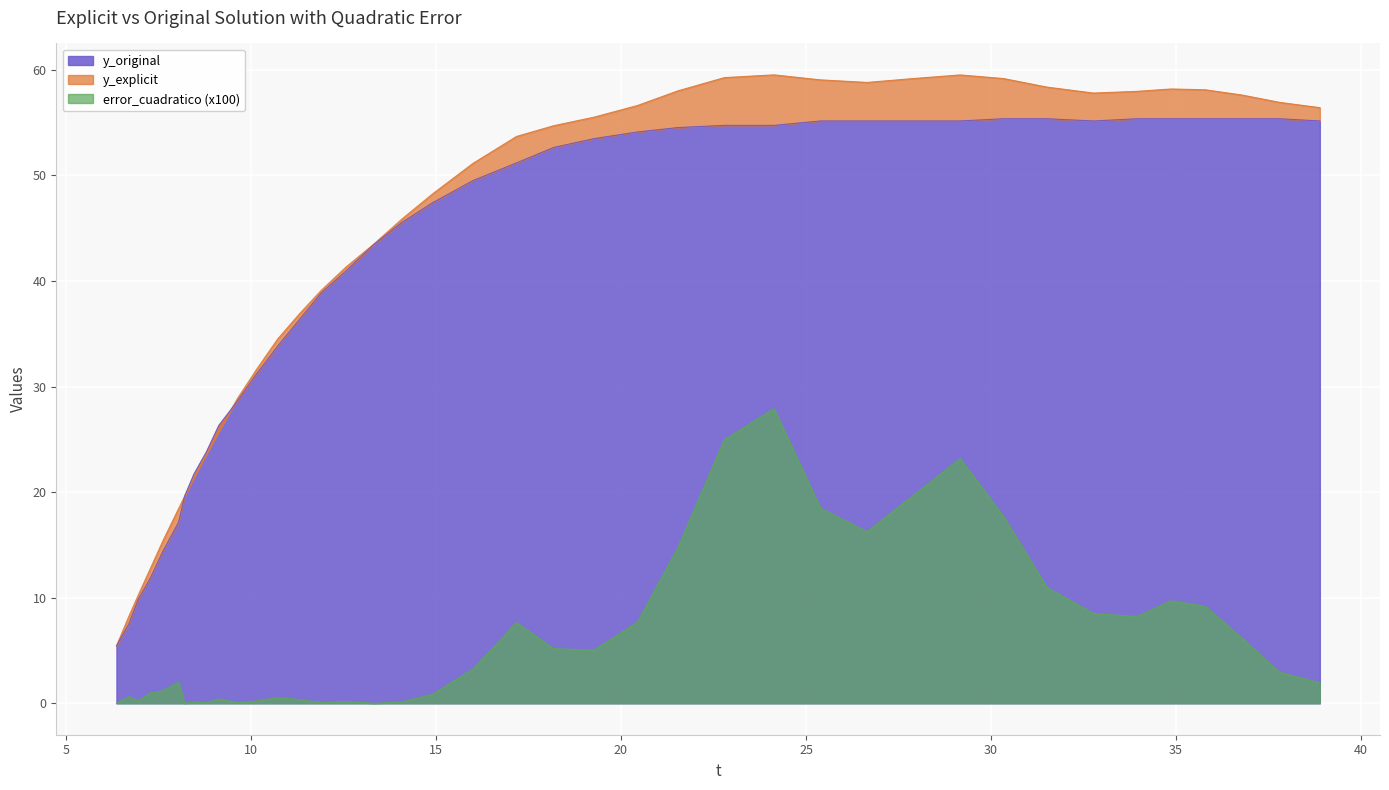

What position from the right is 12.56983?

25